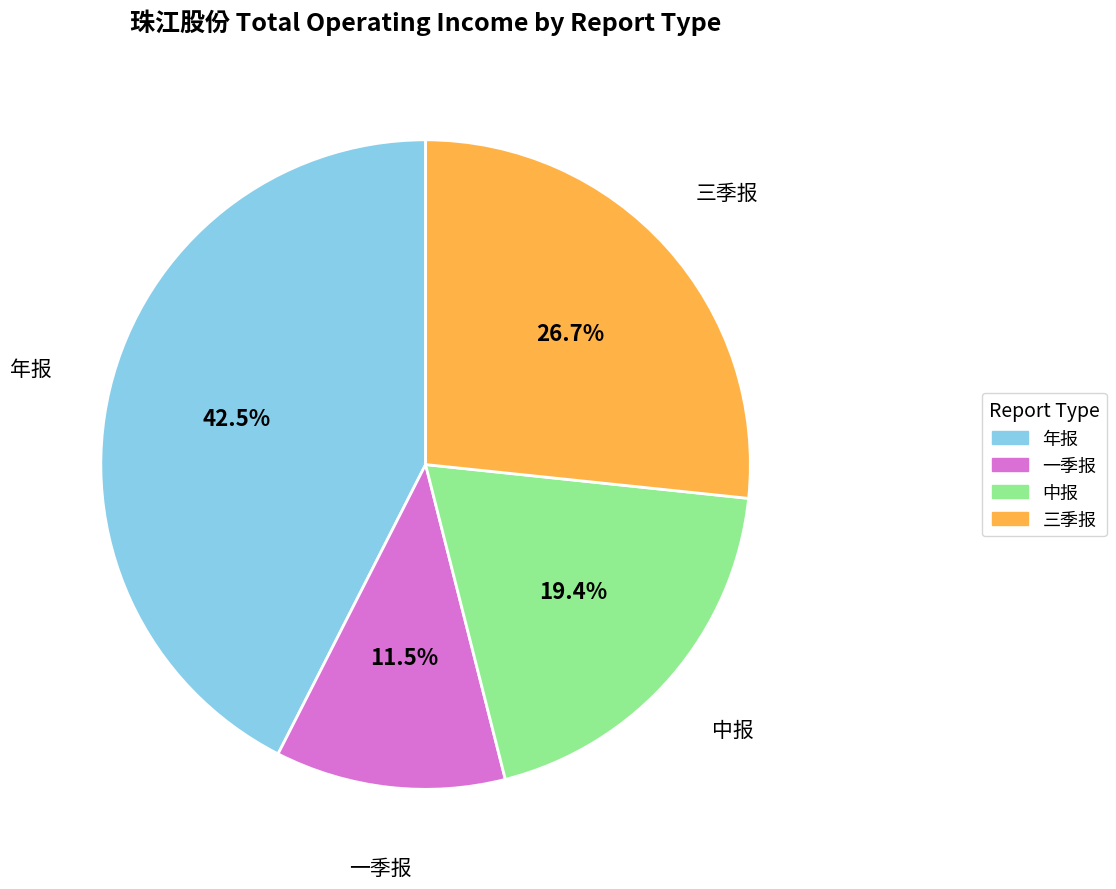

How many slices are in this pie chart?

4